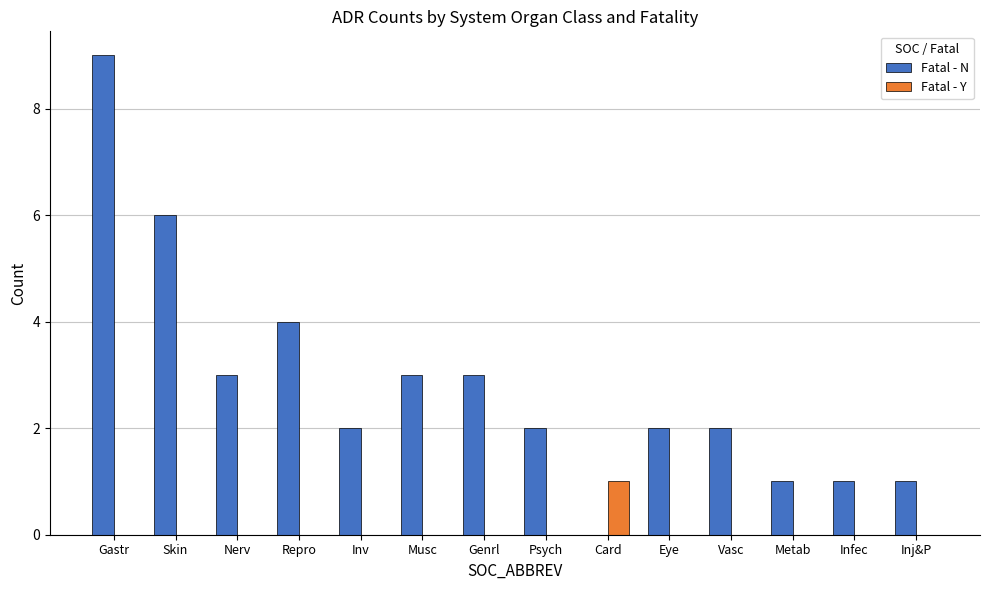

What is the sum of all Fatal - Y values?

1